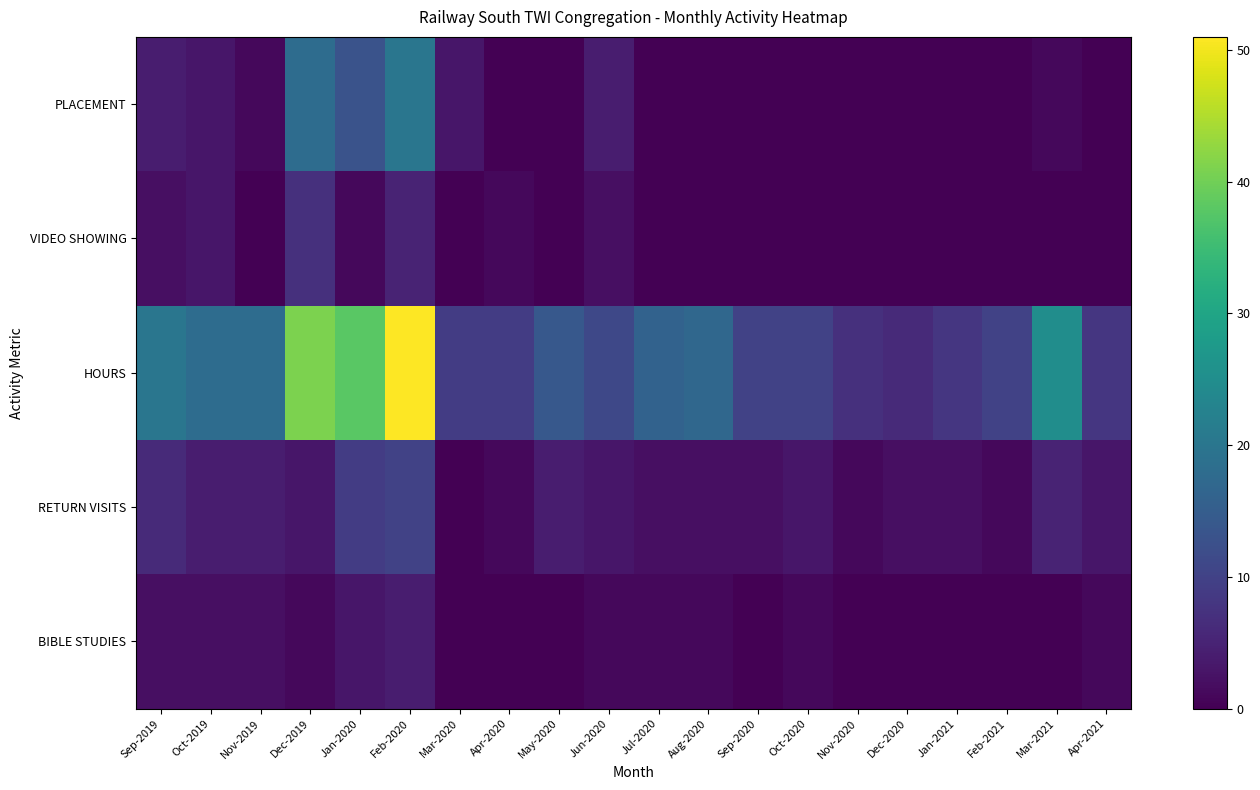

What is the total value across all series at Apr-2020?

11